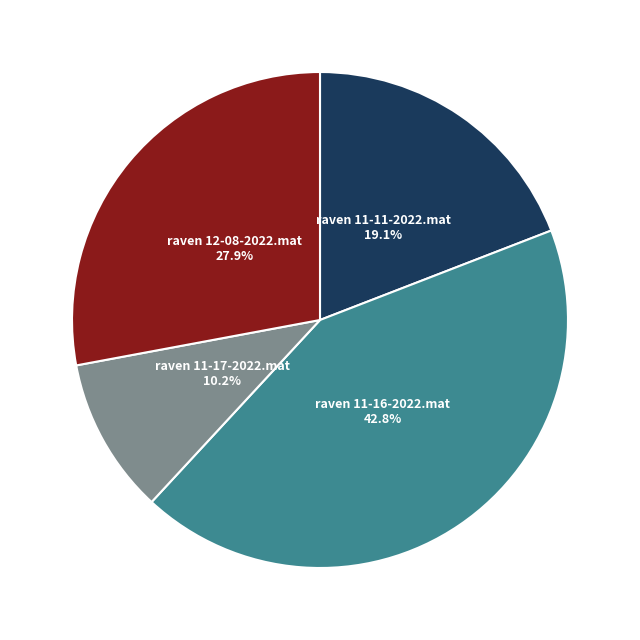

Does any single category account for the majority?

No